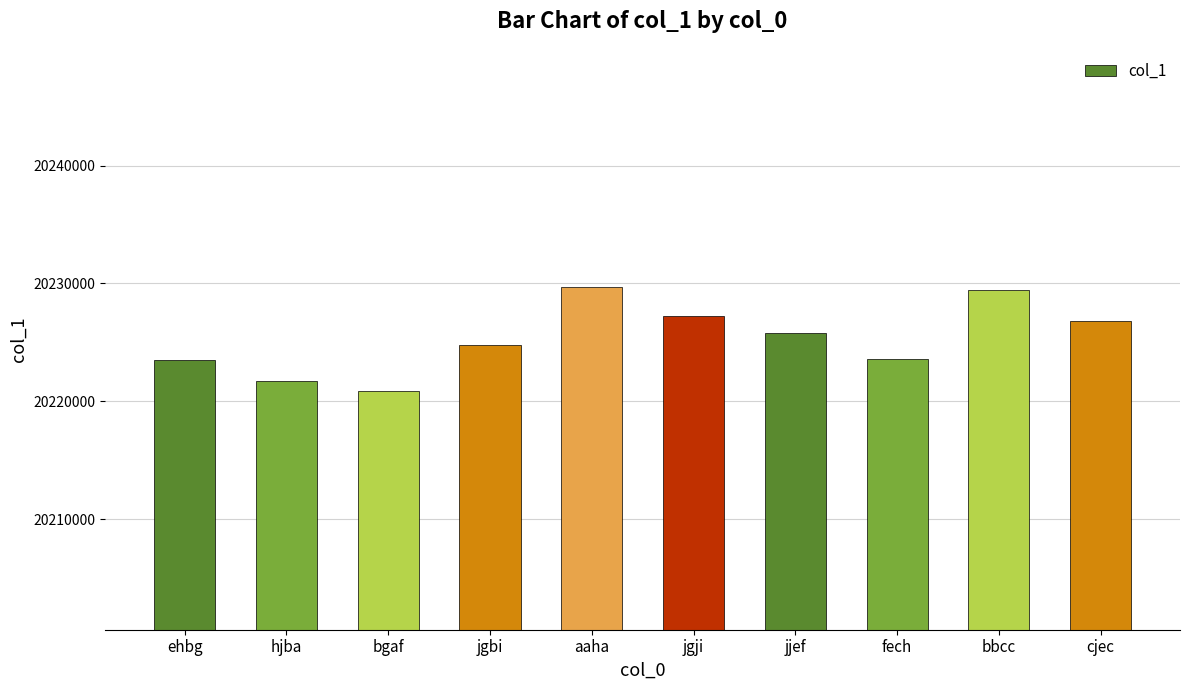

True or false: the data shows 20229483 at bbcc.

True